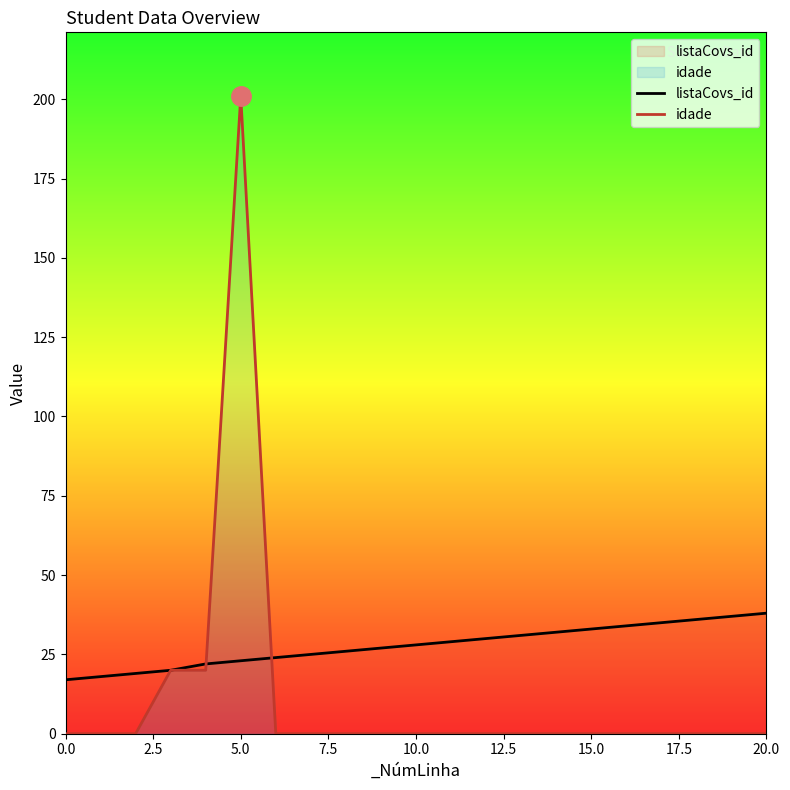

At how many categories does at least one series exceed 42?

1